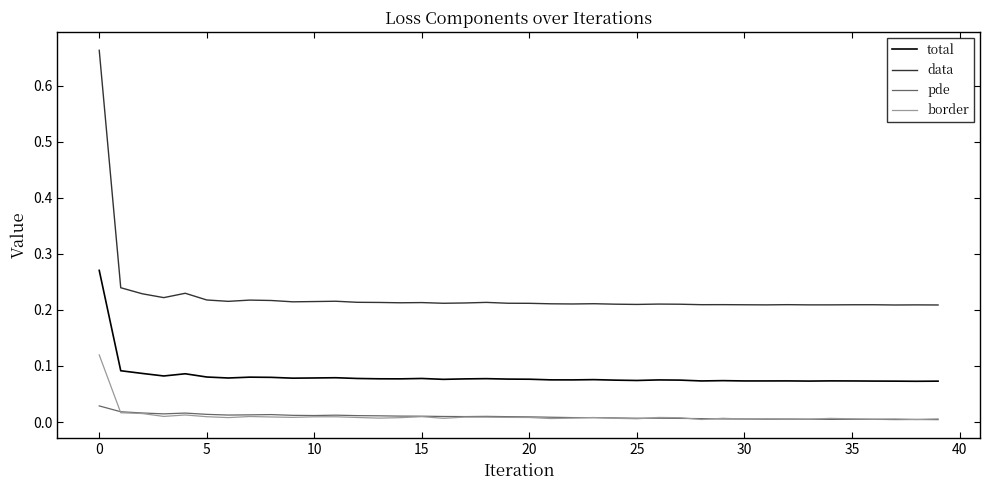

Which series has the largest range (max minus min)?

data